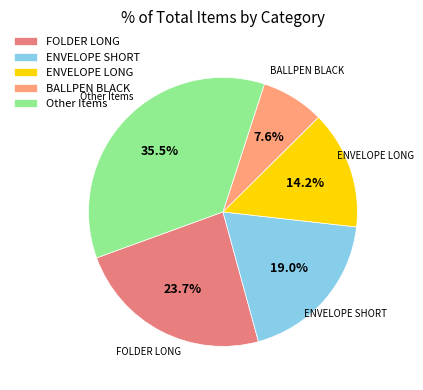

Does ENVELOPE LONG represent more than half of the total?

No